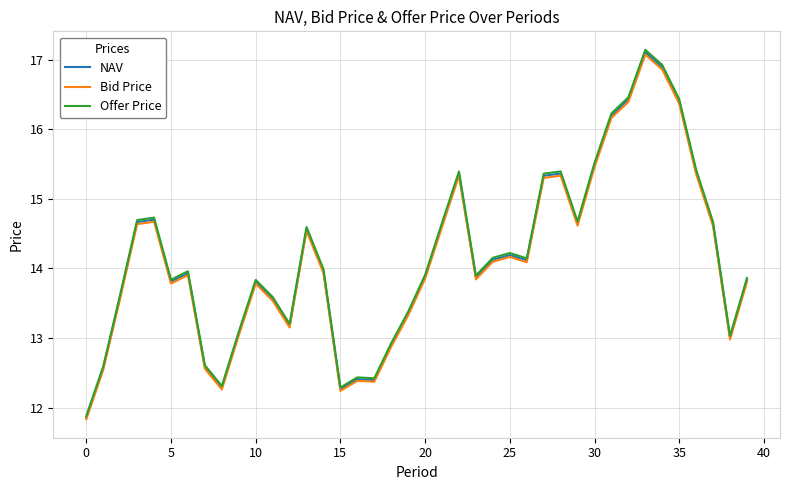

Which series has the widest spread of values?

Offer Price